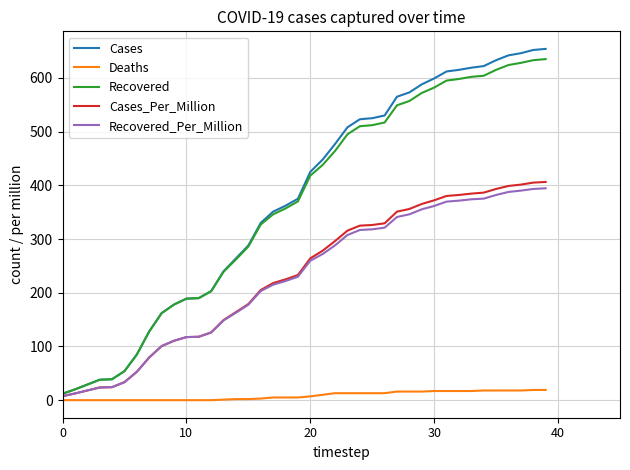

What is the maximum value for Cases_Per_Million?

406.3